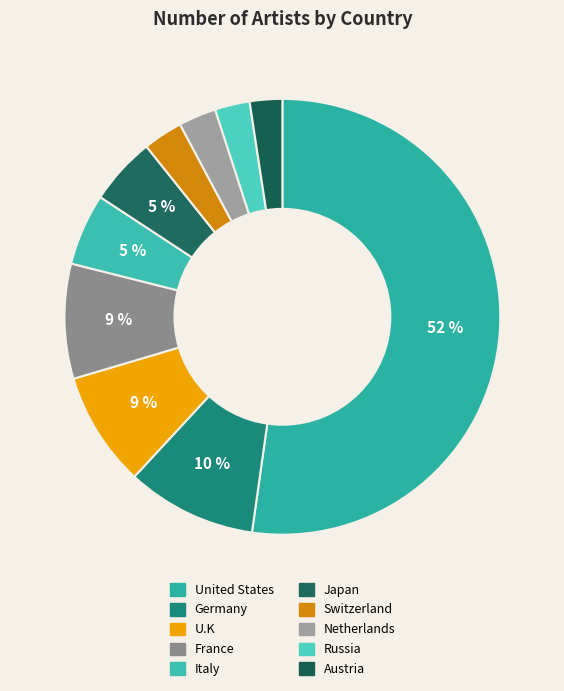

Approximately how many times larger is the value at Russia compared to France?

0.3